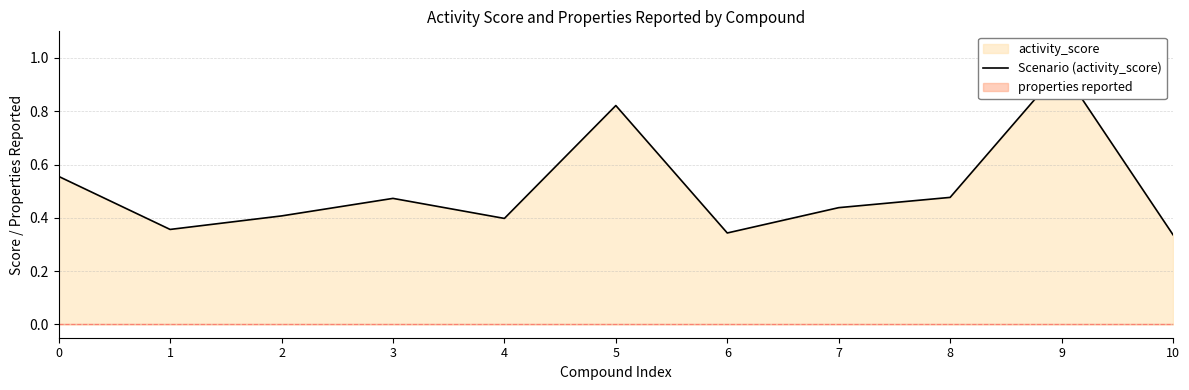

Rank the categories by value from highest to lowest.

9, 5, 0, 8, 3, 7, 2, 4, 1, 6, 10